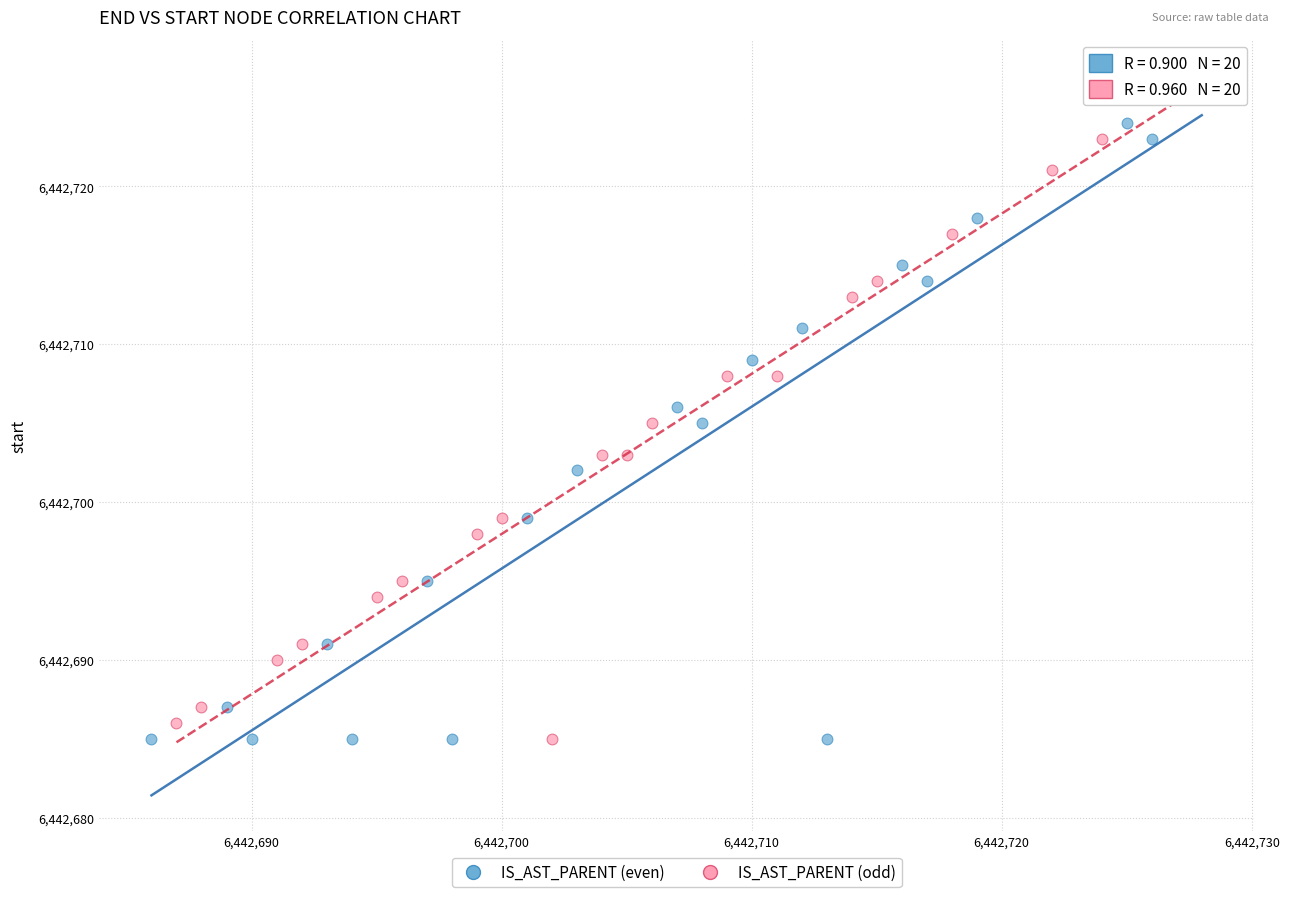

What are all the series names shown in the legend?

IS_AST_PARENT (even), IS_AST_PARENT (odd)